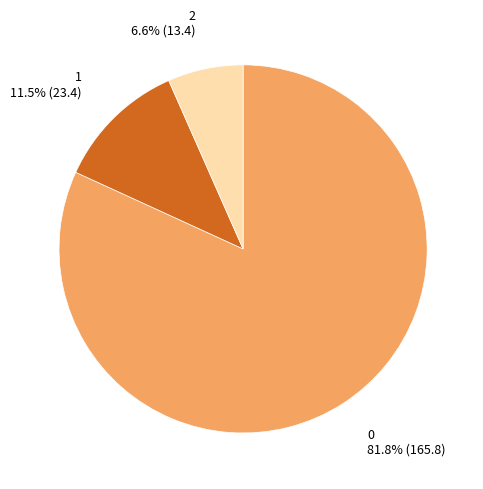

Is there any slice that represents more than half of the pie?

Yes